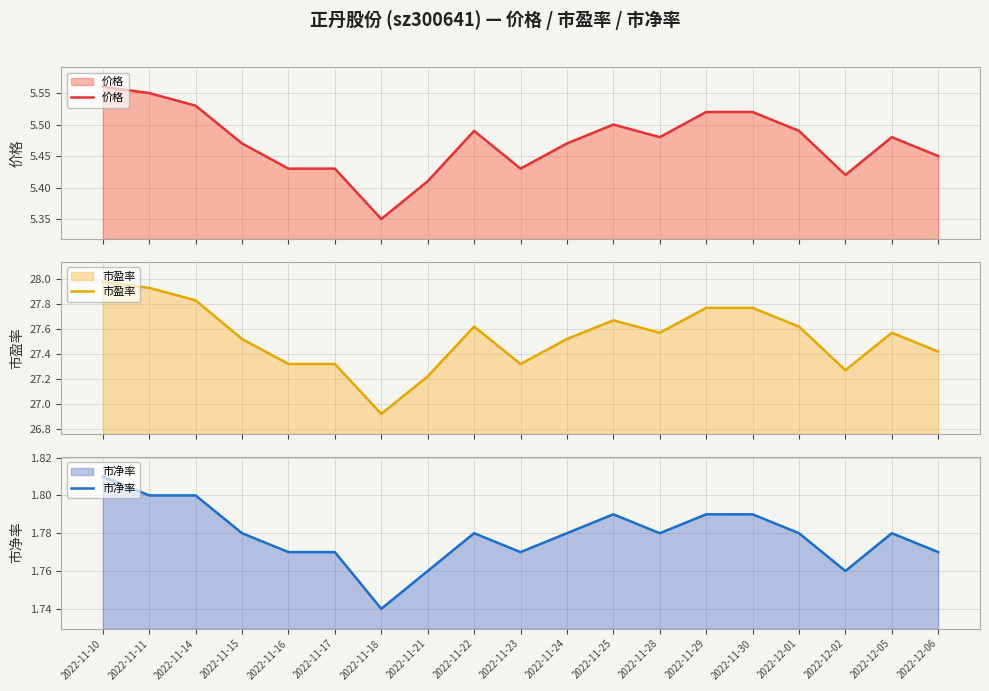

What are all the series names shown in the legend?

价格, 市盈率, 市净率